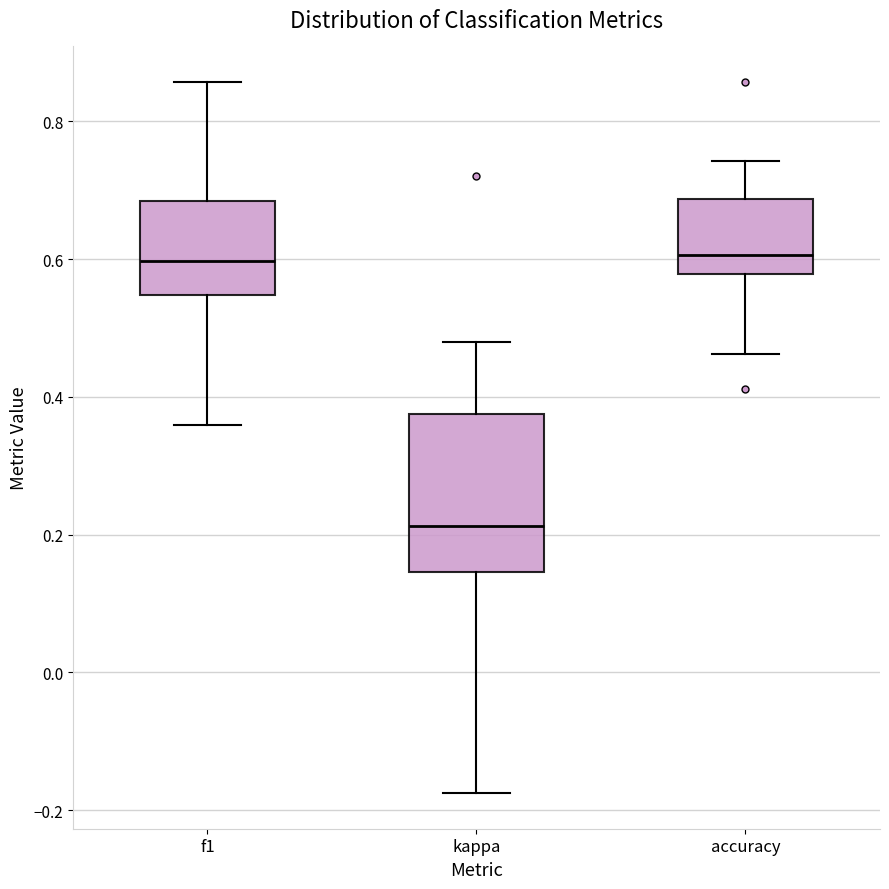

Which box has the lowest median line?

kappa